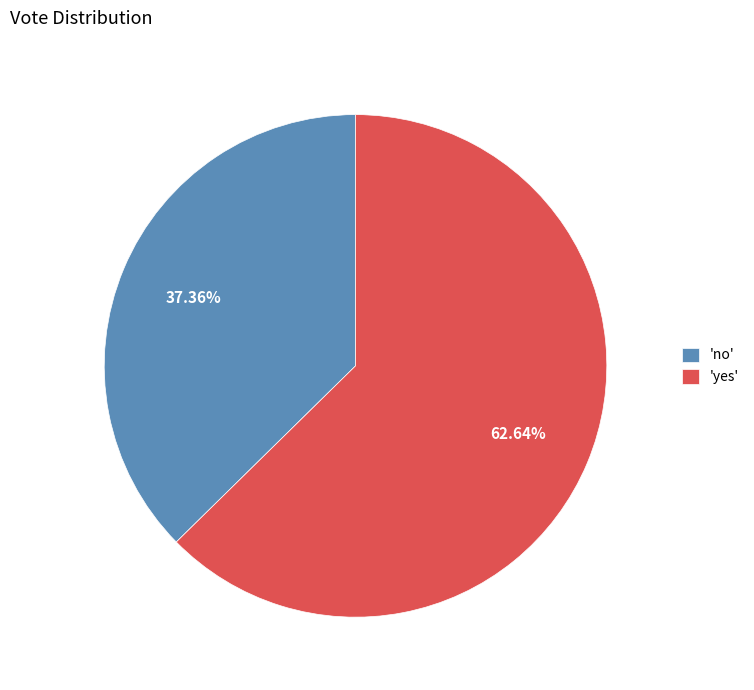

Approximately how many times larger is the value at 'no' compared to 'yes'?

0.6